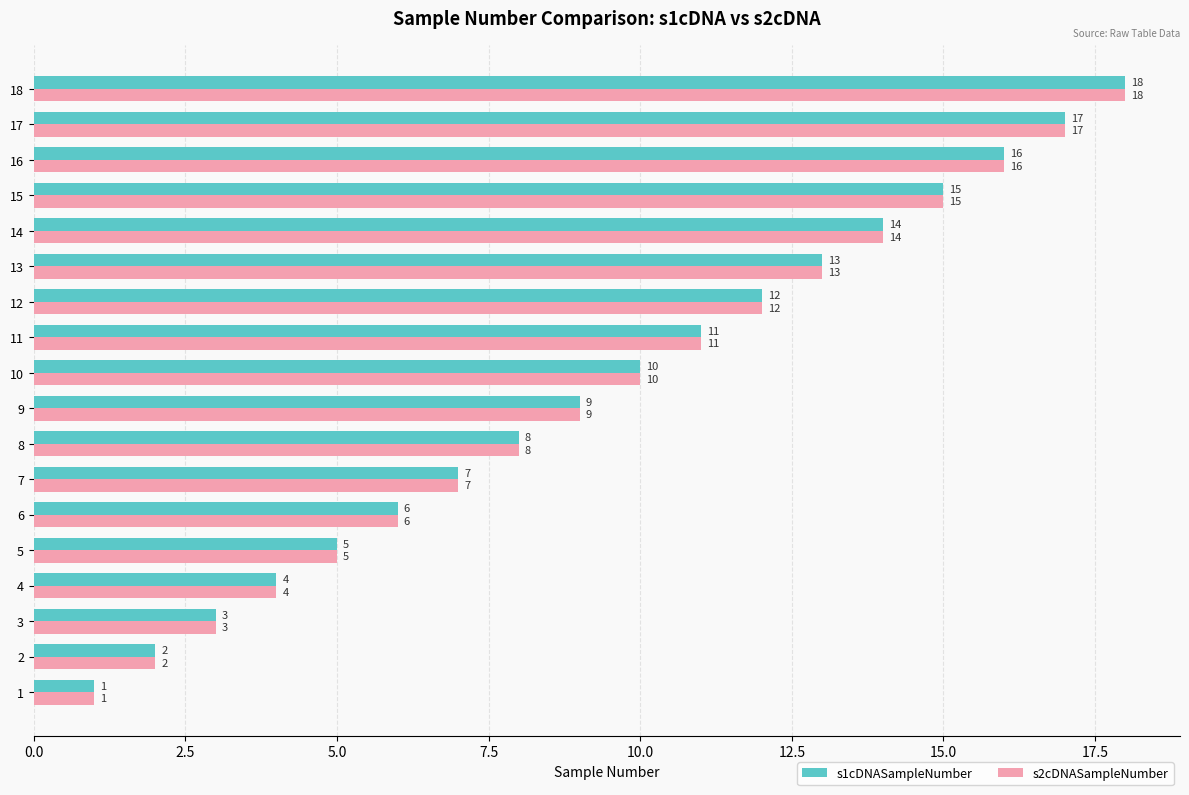

Is the value of s2cDNASampleNumber at 12 greater than the value of s1cDNASampleNumber at 17?

No